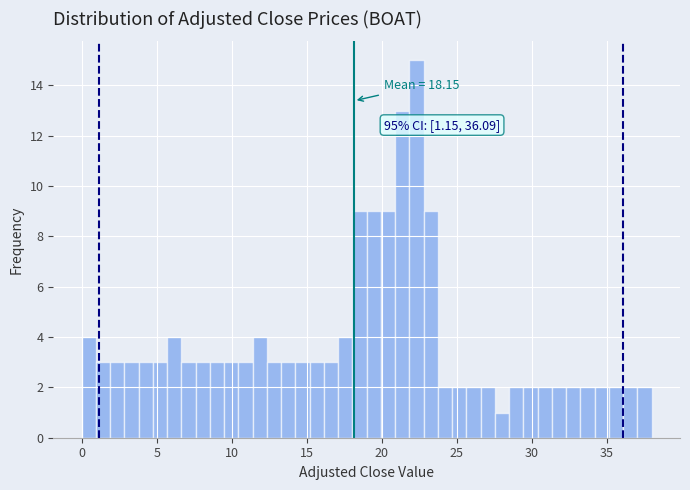

Read against the x-axis, roughly where is the centre of the tallest bar?

22.5